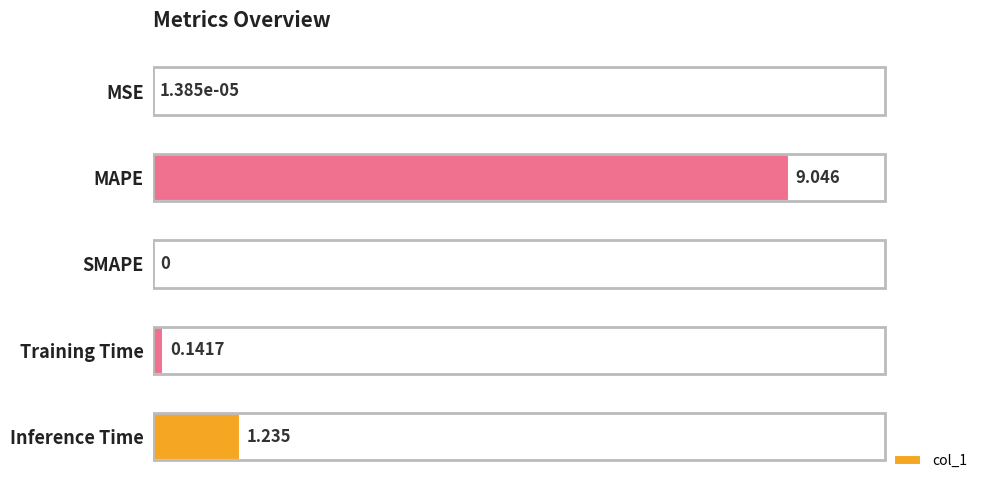

Where is the data nearest to the value 4?

Inference Time